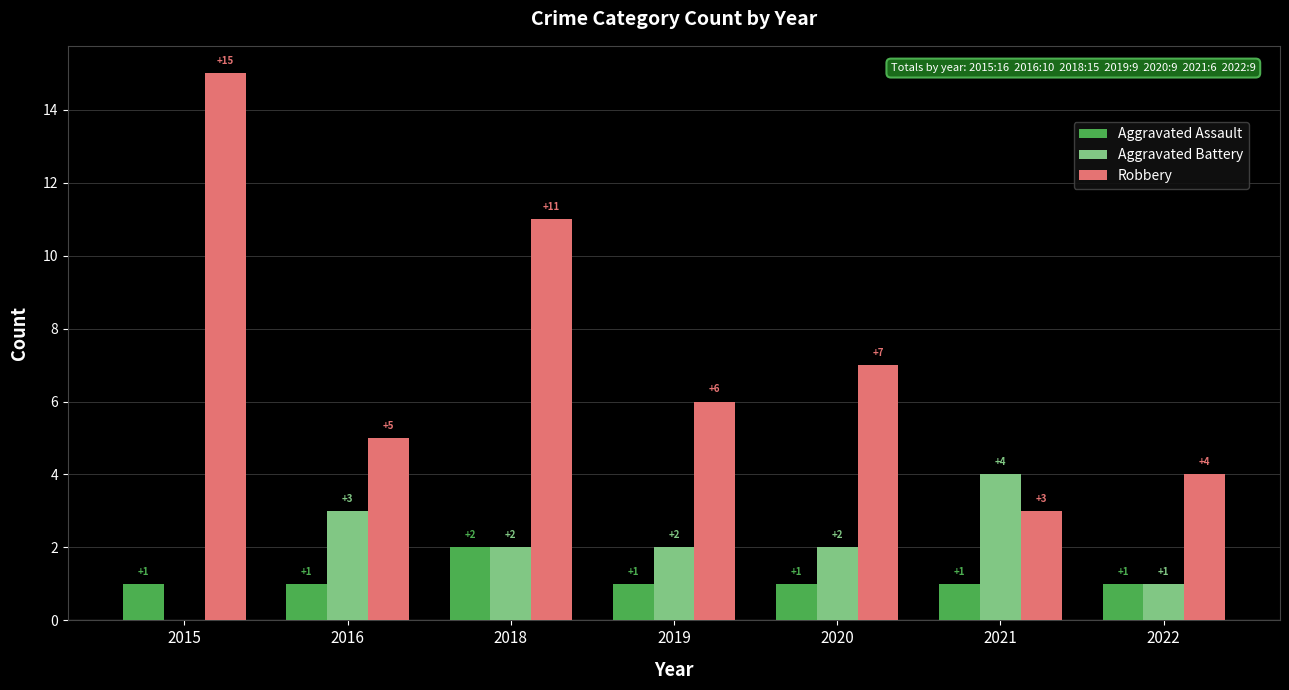

What is the difference between the Aggravated Battery values at 2015 and 2020?

2